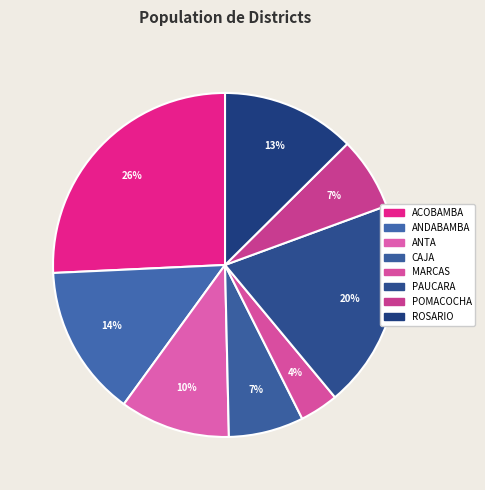

Is there a majority slice in this chart?

No